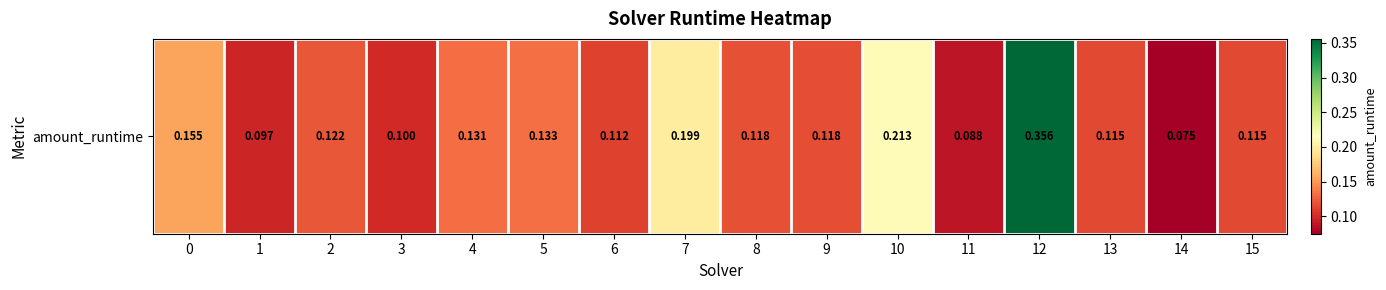

What is the difference between the maximum and minimum values?

0.3